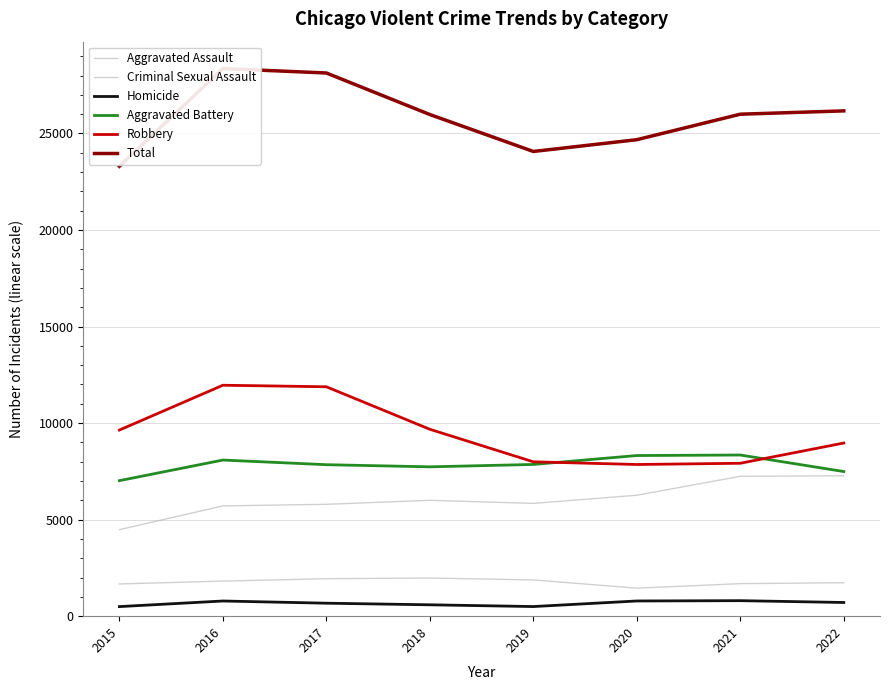

Where is the first local minimum for Robbery?

2020